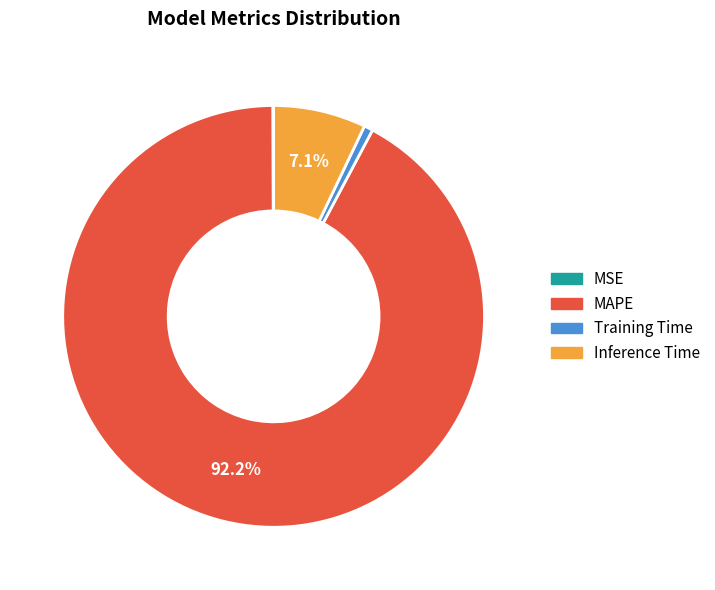

True or false: MAPE accounts for 92% of the total.

True